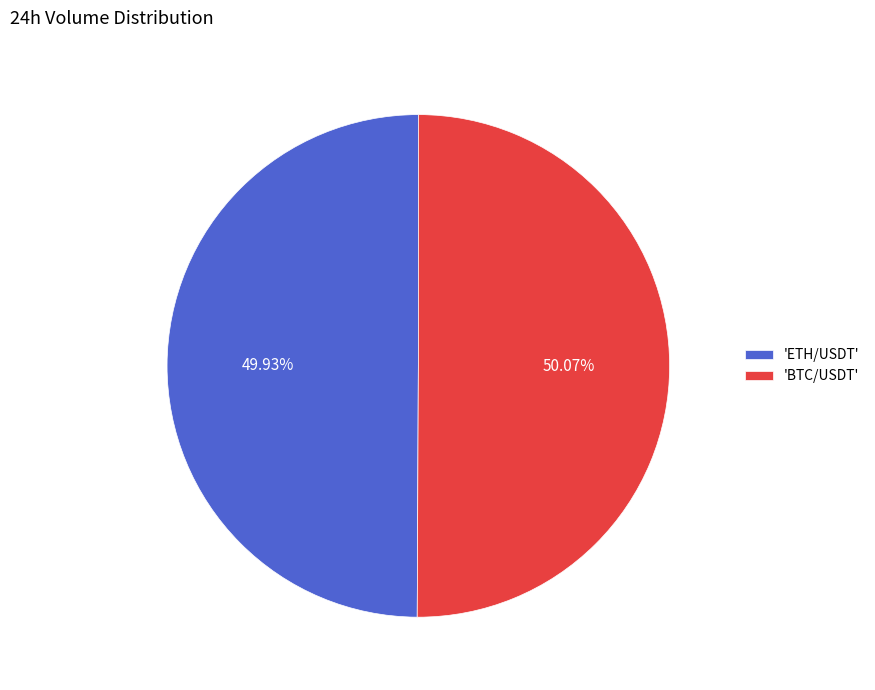

Approximately how many times larger is the value at 'BTC/USDT' compared to 'ETH/USDT'?

1.0